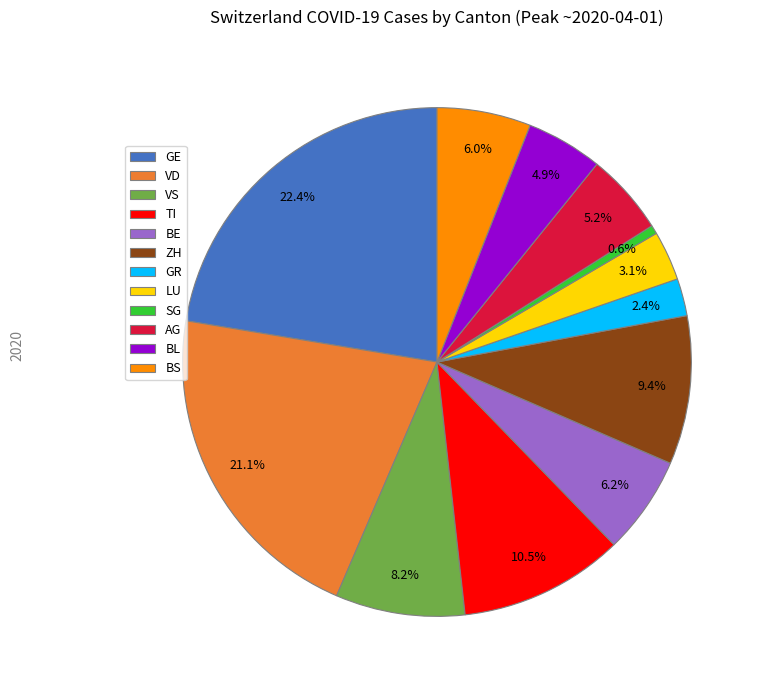

Combined, what portion of the pie is VS and GR?

10.6%